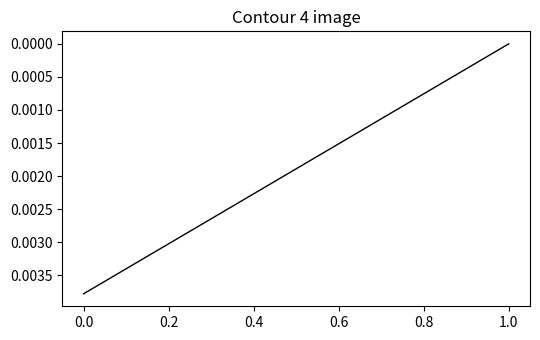

Is it true that the value at 0 is 0.0?

True